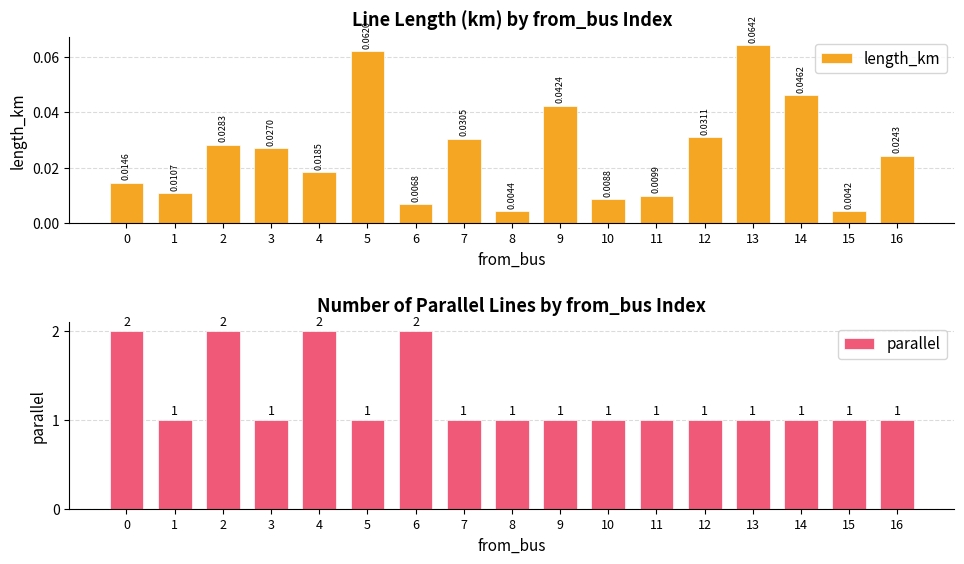

At which label is length_km closest to 0?

15